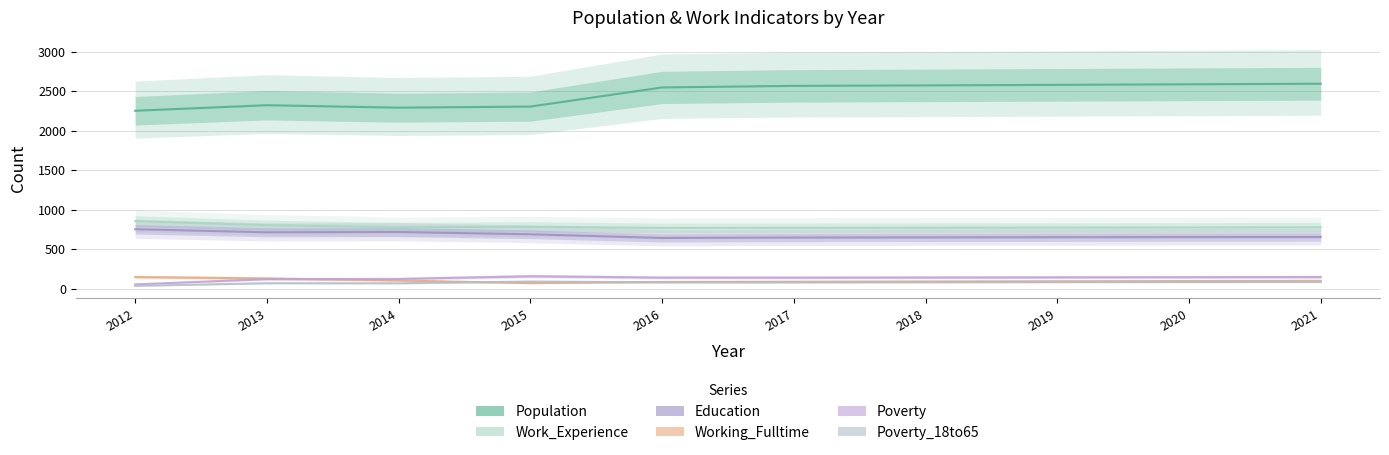

How many interior local peaks does the Population series have?

1